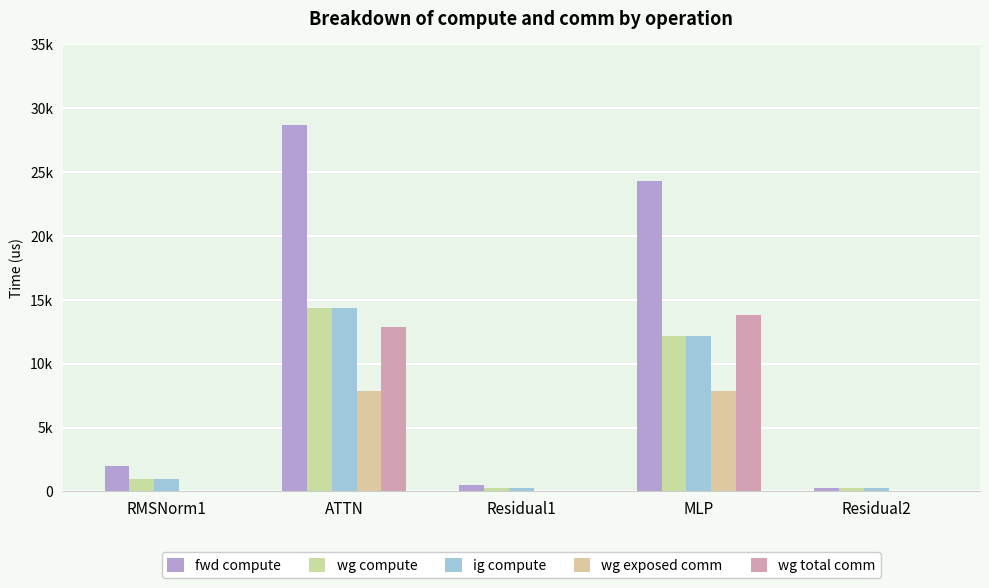

At which label does fwd compute first exceed 1975?

RMSNorm1